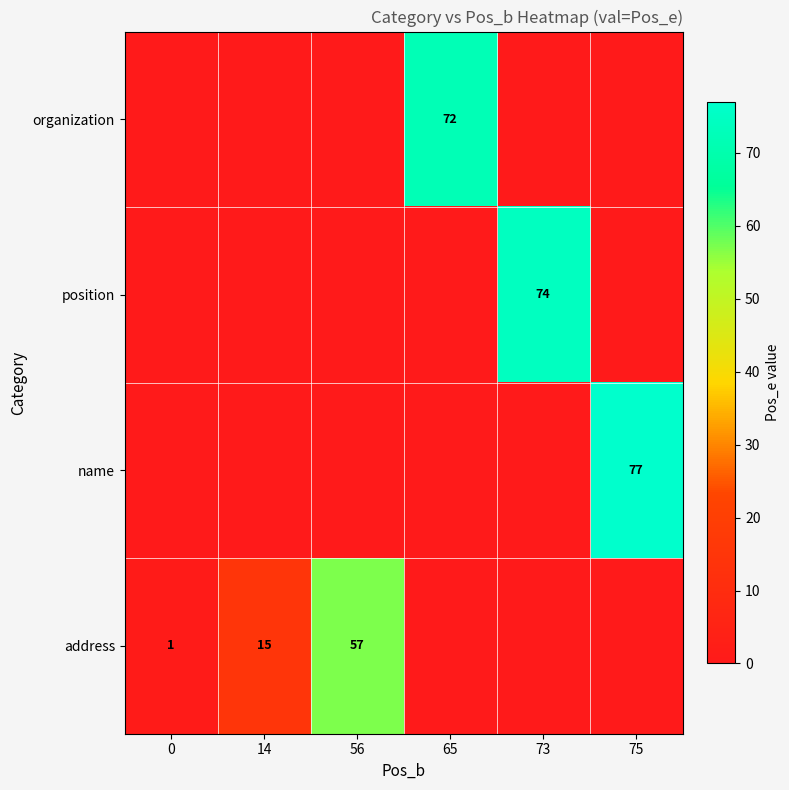

True or false: position has a value of 74 at 73.

True